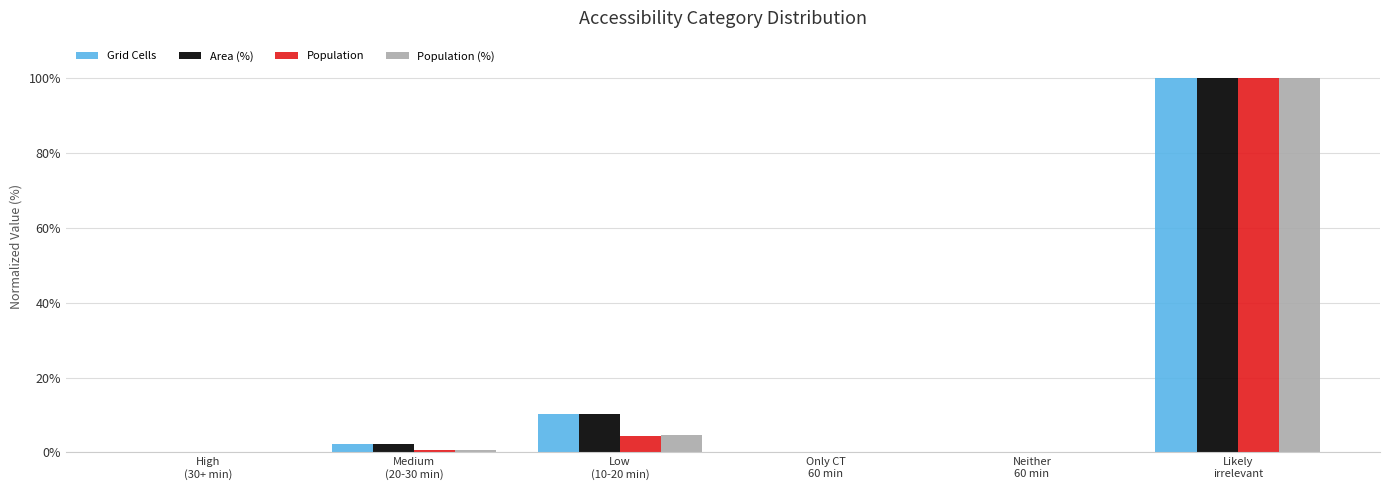

The value of Population (%) at Only CT
60 min is 0.0. True or false?

True